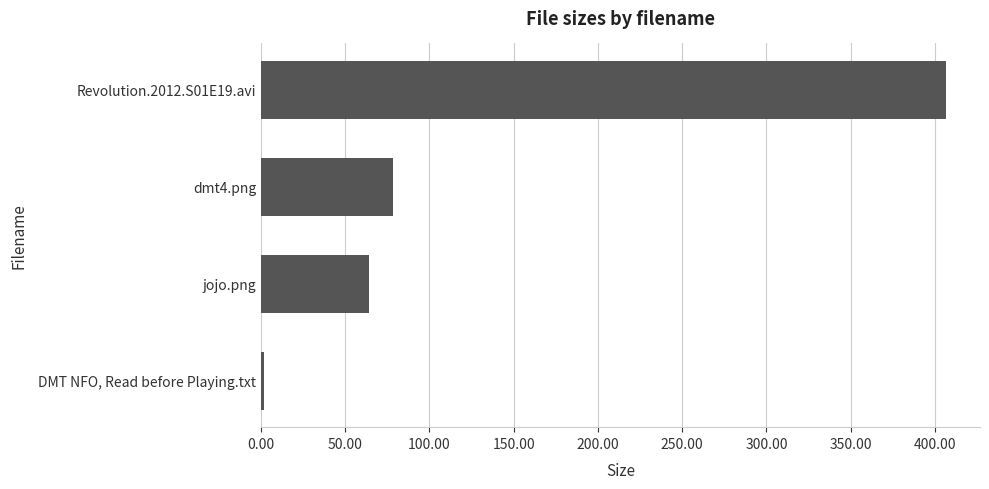

What is the change in value from jojo.png to dmt4.png?

+14.1